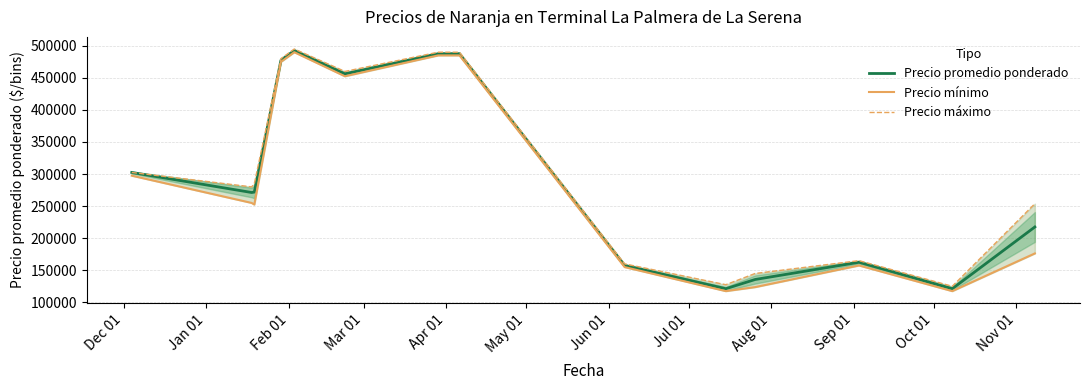

How many categories are shown in the chart?

14